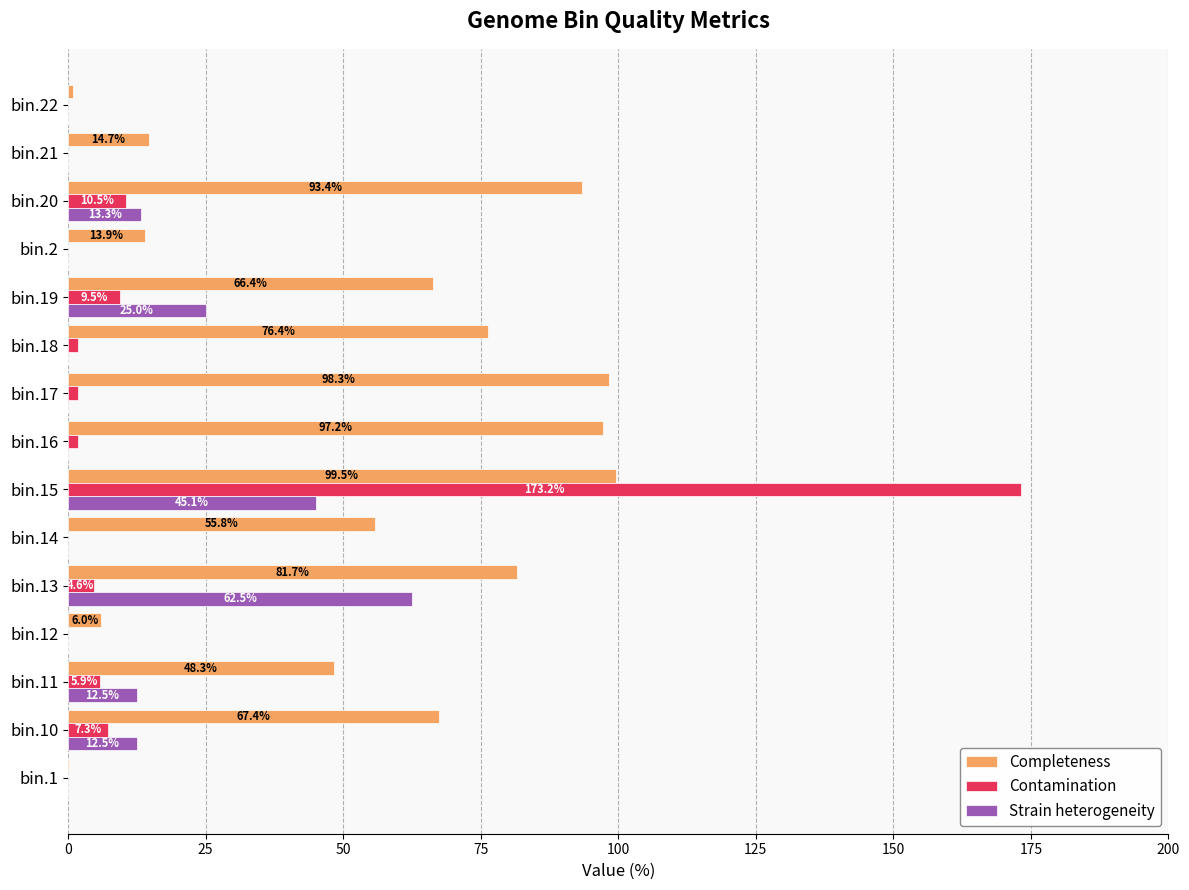

Between bin.16 and bin.18, which series saw the biggest shift?

Completeness